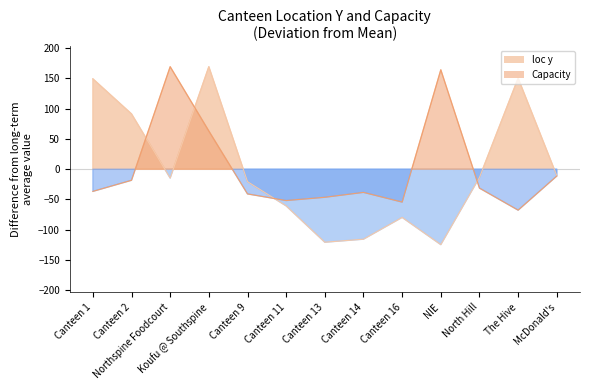

What are all the series names shown in the legend?

loc y, Capacity